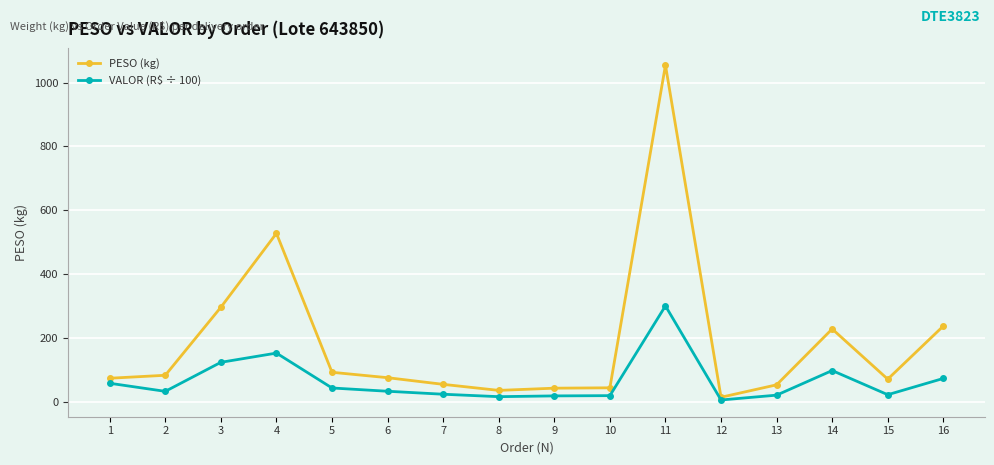

What is the average value of the PESO (kg) series?

185.9